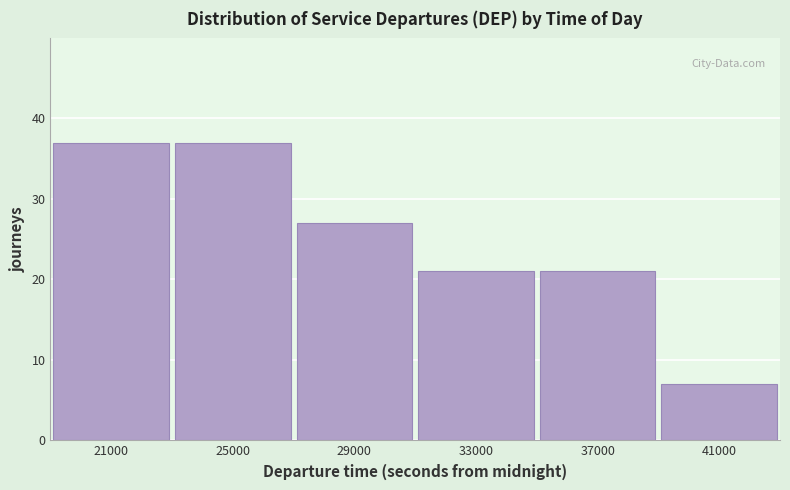

Reading left to right, list all the values displayed in this chart.

21000=37	25000=37	29000=27	33000=21	37000=21	41000=7